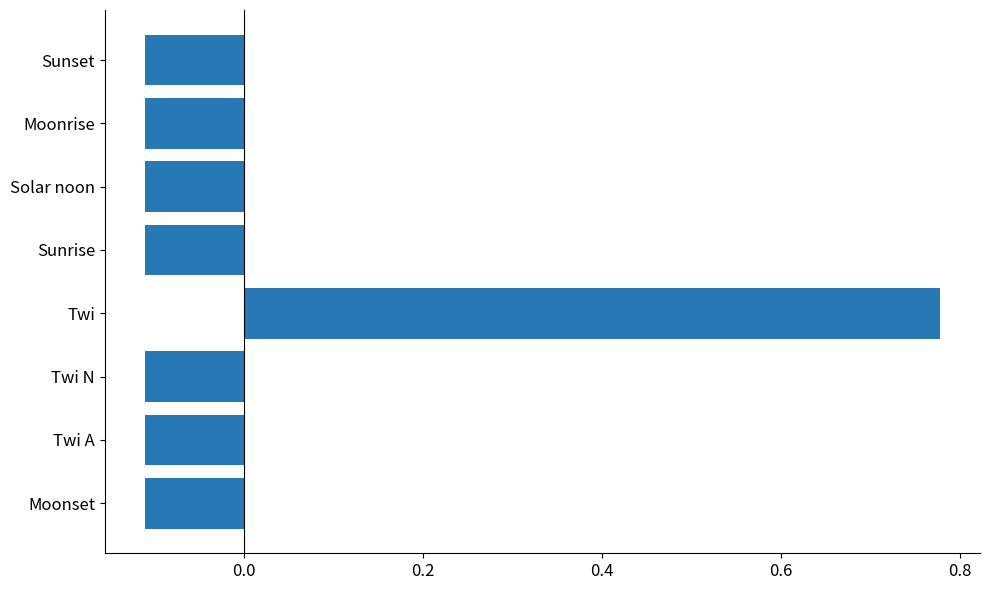

How many series are shown in this chart?

1